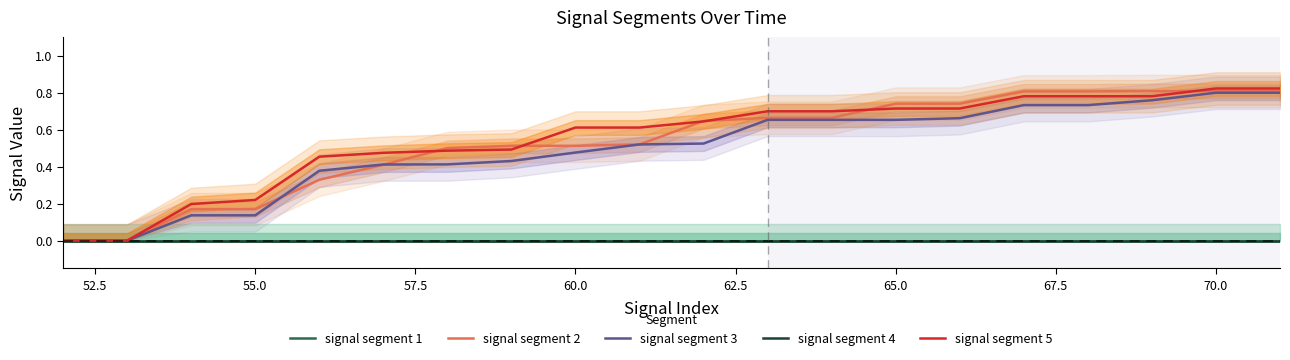

At which category does the chart reach its peak across all series?

18